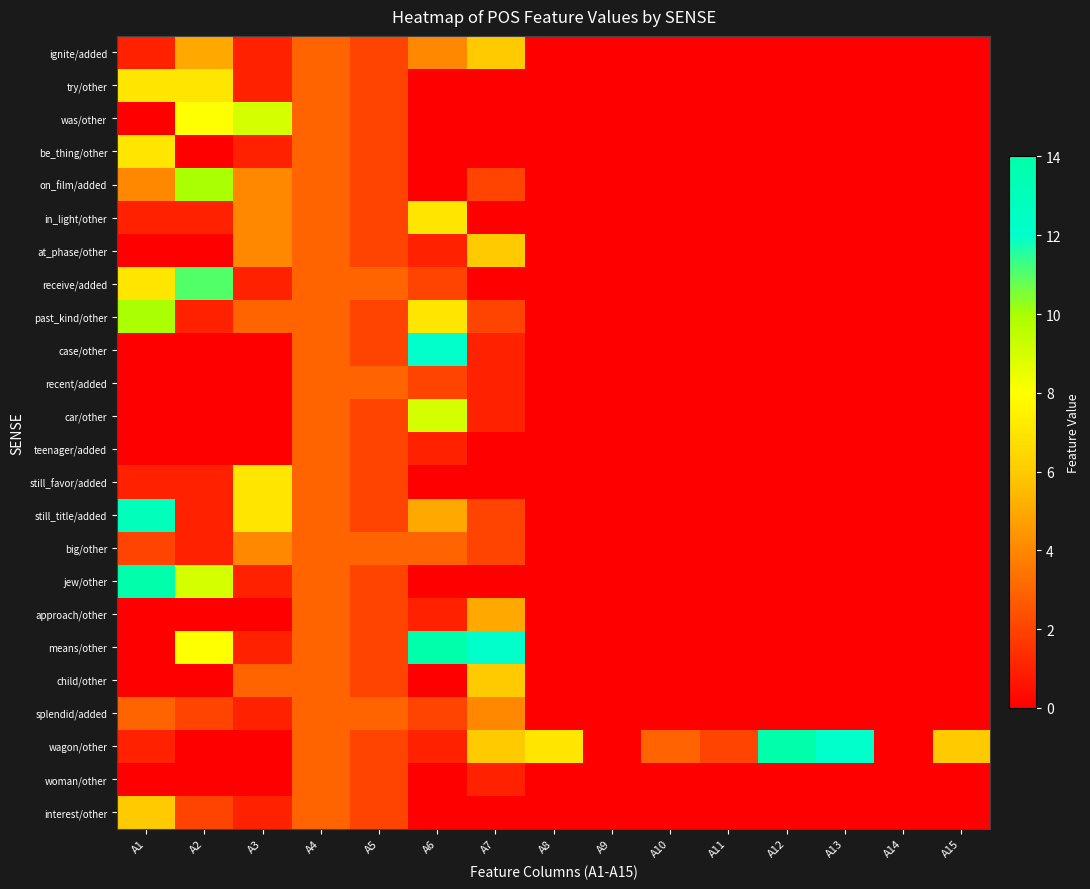

Reading left to right, list all the values displayed in this chart.

ignite/added: A1=1	A2=5	A3=1	A4=3	A5=2	A6=4	A7=6	A8=0	A9=0	A10=0	A11=0	A12=0	A13=0	A14=0	A15=0
try/other: A1=7	A2=7	A3=1	A4=3	A5=2	A6=0	A7=0	A8=0	A9=0	A10=0	A11=0	A12=0	A13=0	A14=0	A15=0
was/other: A1=0	A2=8	A3=9	A4=3	A5=2	A6=0	A7=0	A8=0	A9=0	A10=0	A11=0	A12=0	A13=0	A14=0	A15=0
be_thing/other: A1=7	A2=0	A3=1	A4=3	A5=2	A6=0	A7=0	A8=0	A9=0	A10=0	A11=0	A12=0	A13=0	A14=0	A15=0
on_film/added: A1=4	A2=10	A3=4	A4=3	A5=2	A6=0	A7=2	A8=0	A9=0	A10=0	A11=0	A12=0	A13=0	A14=0	A15=0
in_light/other: A1=1	A2=1	A3=4	A4=3	A5=2	A6=7	A7=0	A8=0	A9=0	A10=0	A11=0	A12=0	A13=0	A14=0	A15=0
at_phase/other: A1=0	A2=0	A3=4	A4=3	A5=2	A6=1	A7=6	A8=0	A9=0	A10=0	A11=0	A12=0	A13=0	A14=0	A15=0
receive/added: A1=7	A2=11	A3=1	A4=3	A5=3	A6=2	A7=0	A8=0	A9=0	A10=0	A11=0	A12=0	A13=0	A14=0	A15=0
past_kind/other: A1=10	A2=1	A3=3	A4=3	A5=2	A6=7	A7=2	A8=0	A9=0	A10=0	A11=0	A12=0	A13=0	A14=0	A15=0
case/other: A1=0	A2=0	A3=0	A4=3	A5=2	A6=12	A7=1	A8=0	A9=0	A10=0	A11=0	A12=0	A13=0	A14=0	A15=0
recent/added: A1=0	A2=0	A3=0	A4=3	A5=3	A6=2	A7=1	A8=0	A9=0	A10=0	A11=0	A12=0	A13=0	A14=0	A15=0
car/other: A1=0	A2=0	A3=0	A4=3	A5=2	A6=9	A7=1	A8=0	A9=0	A10=0	A11=0	A12=0	A13=0	A14=0	A15=0
teenager/added: A1=0	A2=0	A3=0	A4=3	A5=2	A6=1	A7=0	A8=0	A9=0	A10=0	A11=0	A12=0	A13=0	A14=0	A15=0
still_favor/added: A1=1	A2=1	A3=7	A4=3	A5=2	A6=0	A7=0	A8=0	A9=0	A10=0	A11=0	A12=0	A13=0	A14=0	A15=0
still_title/added: A1=13	A2=1	A3=7	A4=3	A5=2	A6=5	A7=2	A8=0	A9=0	A10=0	A11=0	A12=0	A13=0	A14=0	A15=0
big/other: A1=2	A2=1	A3=4	A4=3	A5=3	A6=3	A7=2	A8=0	A9=0	A10=0	A11=0	A12=0	A13=0	A14=0	A15=0
jew/other: A1=14	A2=9	A3=1	A4=3	A5=2	A6=0	A7=0	A8=0	A9=0	A10=0	A11=0	A12=0	A13=0	A14=0	A15=0
approach/other: A1=0	A2=0	A3=0	A4=3	A5=2	A6=1	A7=5	A8=0	A9=0	A10=0	A11=0	A12=0	A13=0	A14=0	A15=0
means/other: A1=0	A2=8	A3=1	A4=3	A5=2	A6=14	A7=12	A8=0	A9=0	A10=0	A11=0	A12=0	A13=0	A14=0	A15=0
child/other: A1=0	A2=0	A3=3	A4=3	A5=2	A6=0	A7=6	A8=0	A9=0	A10=0	A11=0	A12=0	A13=0	A14=0	A15=0
splendid/added: A1=3	A2=2	A3=1	A4=3	A5=3	A6=2	A7=4	A8=0	A9=0	A10=0	A11=0	A12=0	A13=0	A14=0	A15=0
wagon/other: A1=1	A2=0	A3=0	A4=3	A5=2	A6=1	A7=6	A8=7	A9=0	A10=3	A11=2	A12=14	A13=12	A14=0	A15=6
woman/other: A1=0	A2=0	A3=0	A4=3	A5=2	A6=0	A7=1	A8=0	A9=0	A10=0	A11=0	A12=0	A13=0	A14=0	A15=0
interest/other: A1=6	A2=2	A3=1	A4=3	A5=2	A6=0	A7=0	A8=0	A9=0	A10=0	A11=0	A12=0	A13=0	A14=0	A15=0